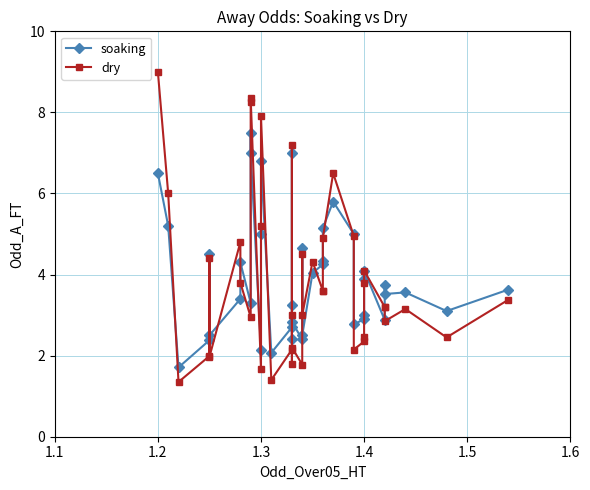

Rank the series at 1.4 from lowest to highest value.

dry, soaking